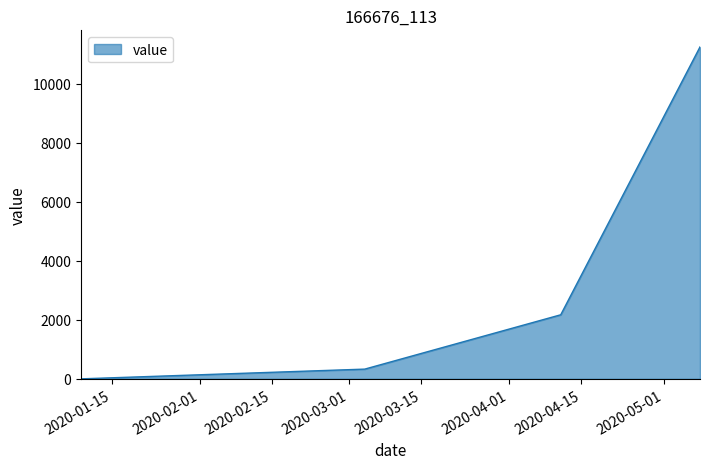

Does the chart display data point markers on the line(s)?

No